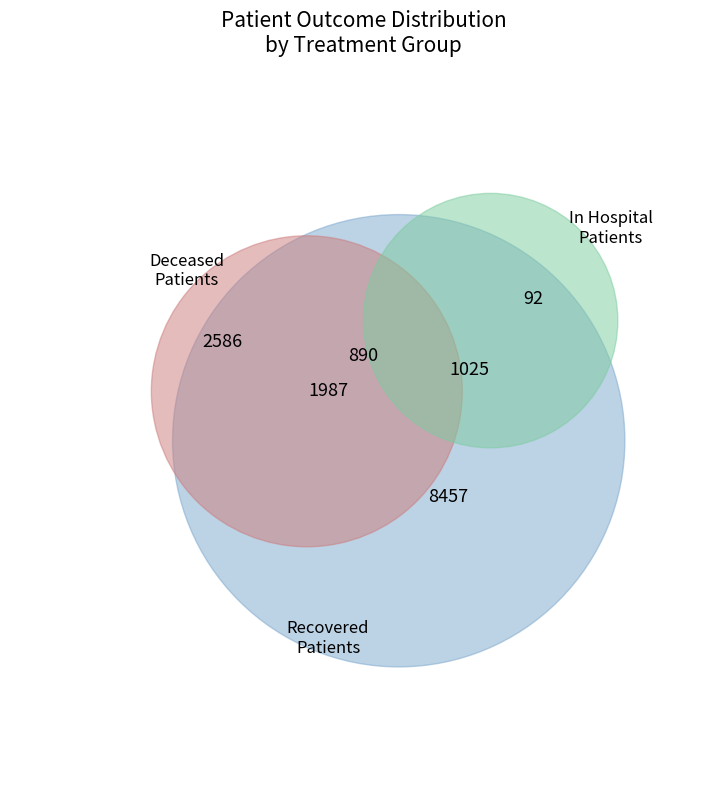

Rank the series by their maximum value, from lowest to highest.

patients_in_hospital, deceased_patients, recovered_patients